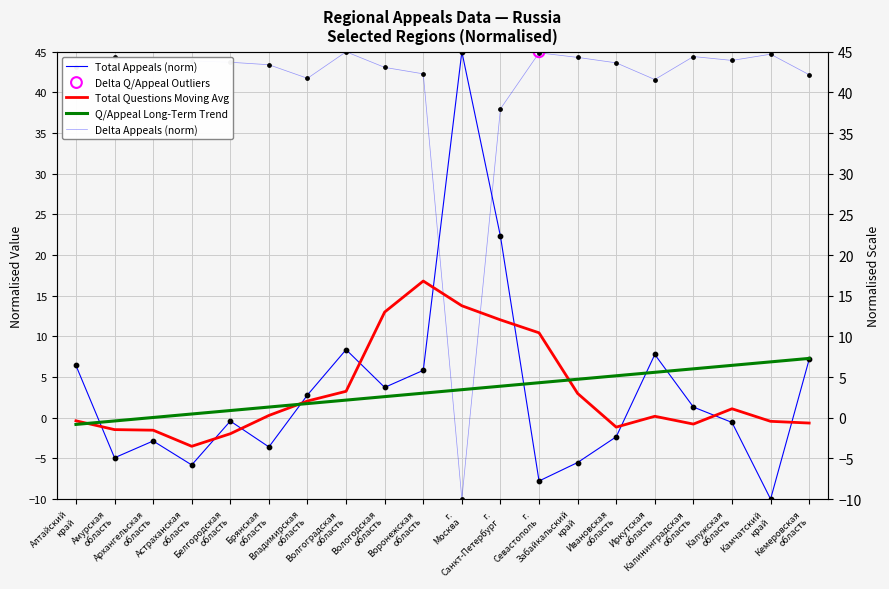

Which series reaches the minimum Y coordinate?

Total Appeals (norm)